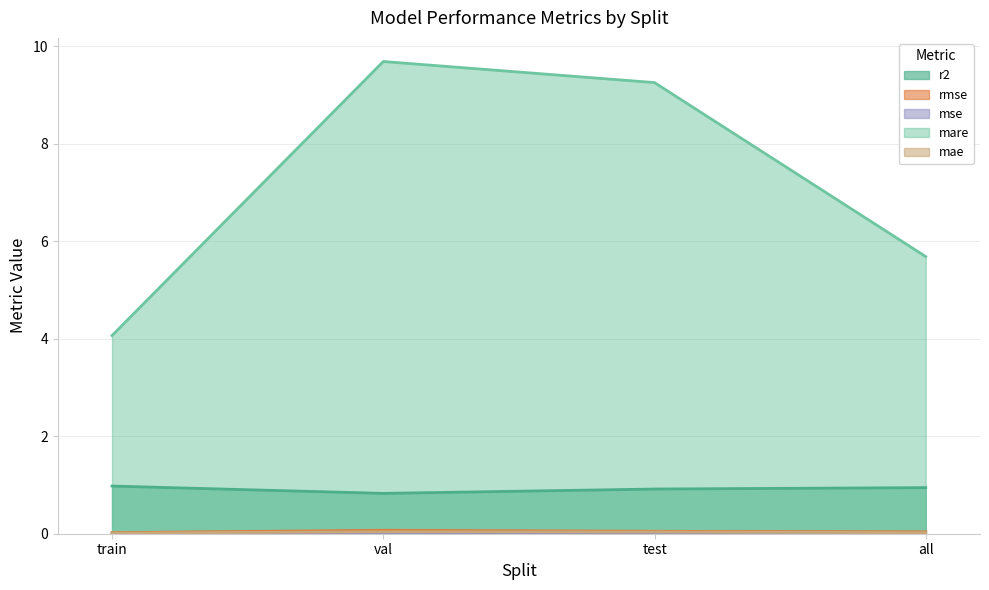

True or false: mse has a value of 0.0 at val.

False